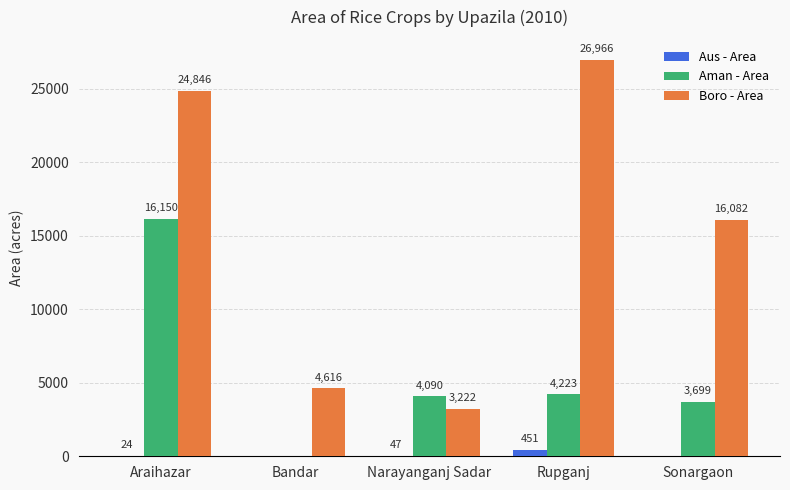

At which category is the sum across all series the highest?

Araihazar